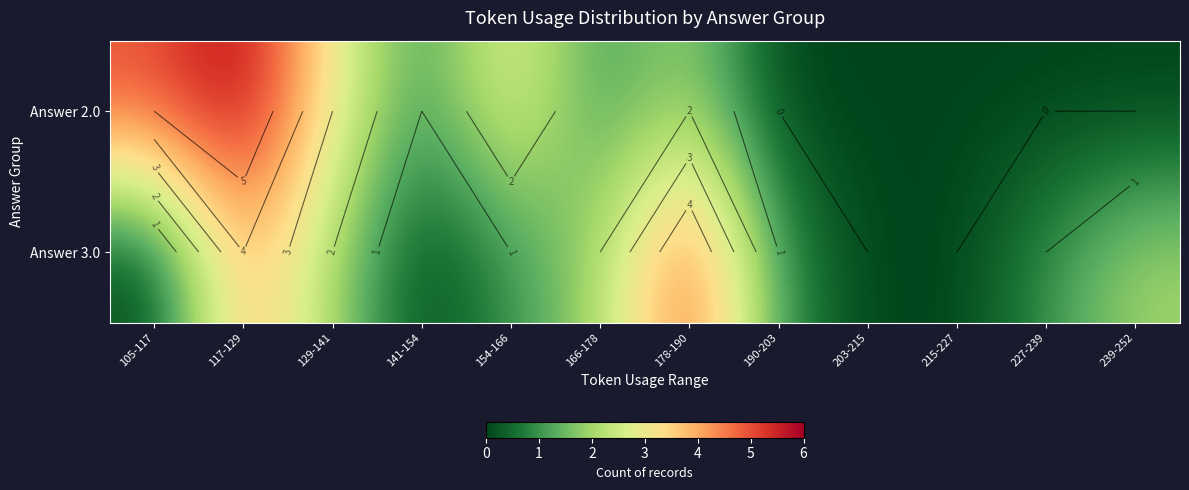

Which label corresponds to the smallest value in the chart?

190-203